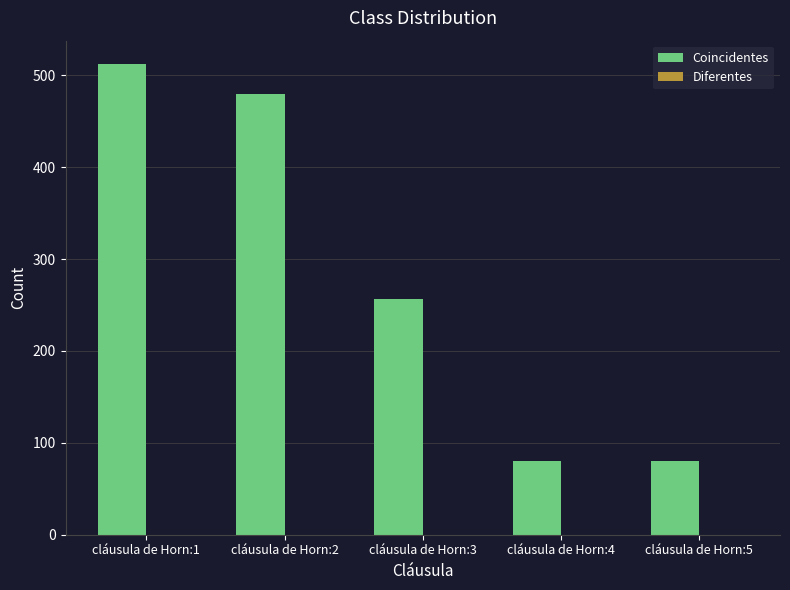

What is the smallest value displayed?

80